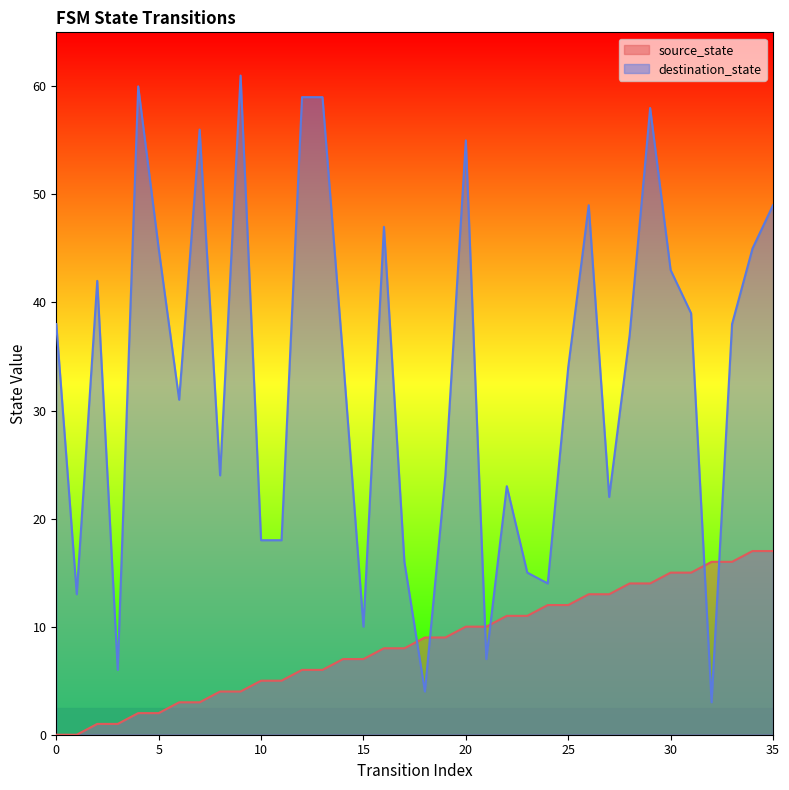

What is the difference between the second highest and minimum values in the destination_state series?

57